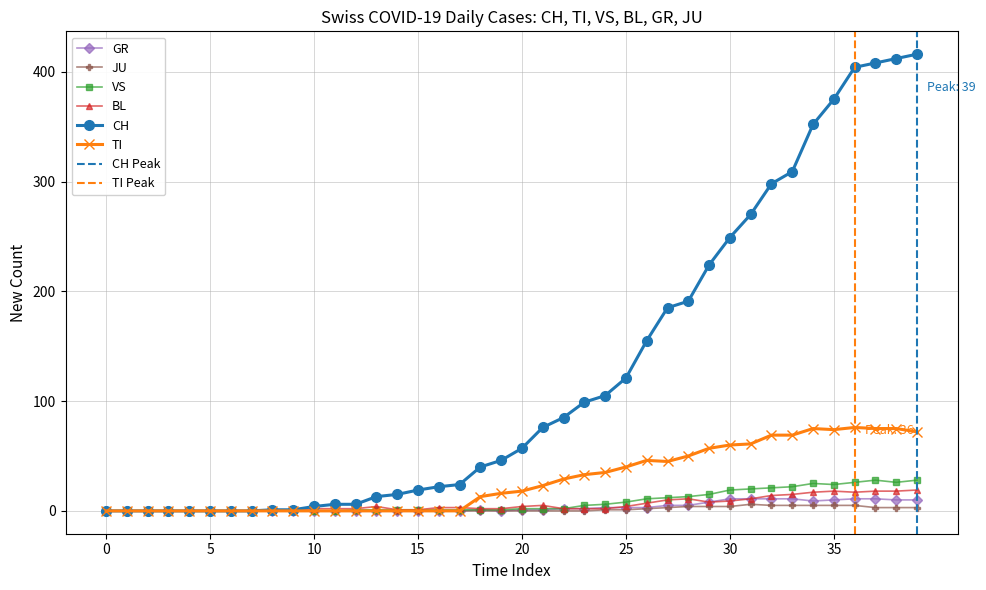

What is the maximum value for CH?

416